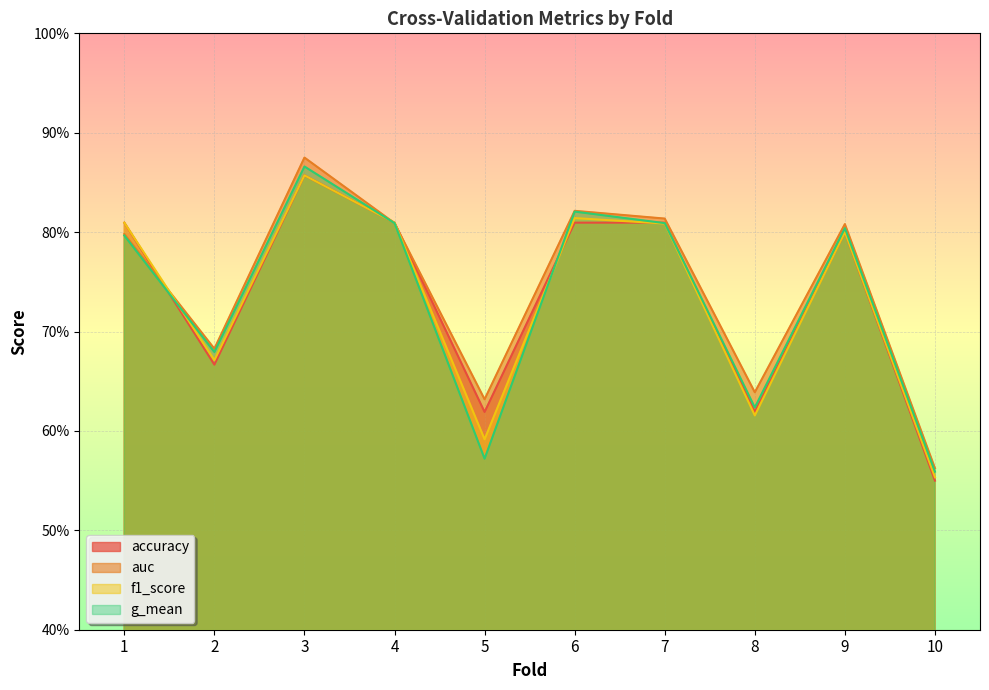

Where is the first local maximum for auc?

3